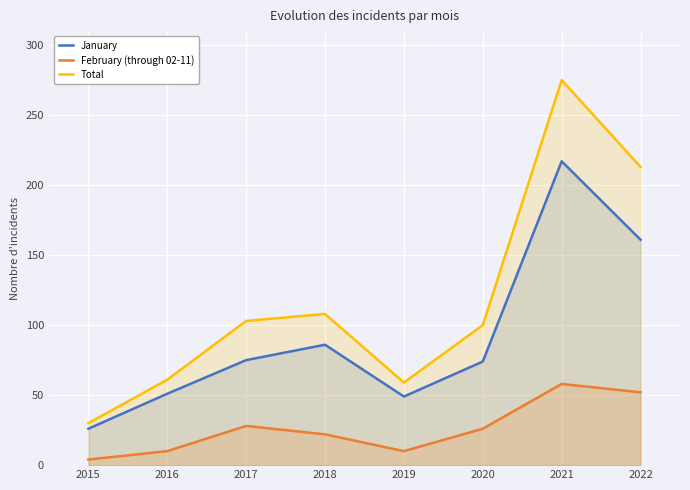

Is the value of January at 2020 greater than the value of February (through 02-11) at 2016?

Yes